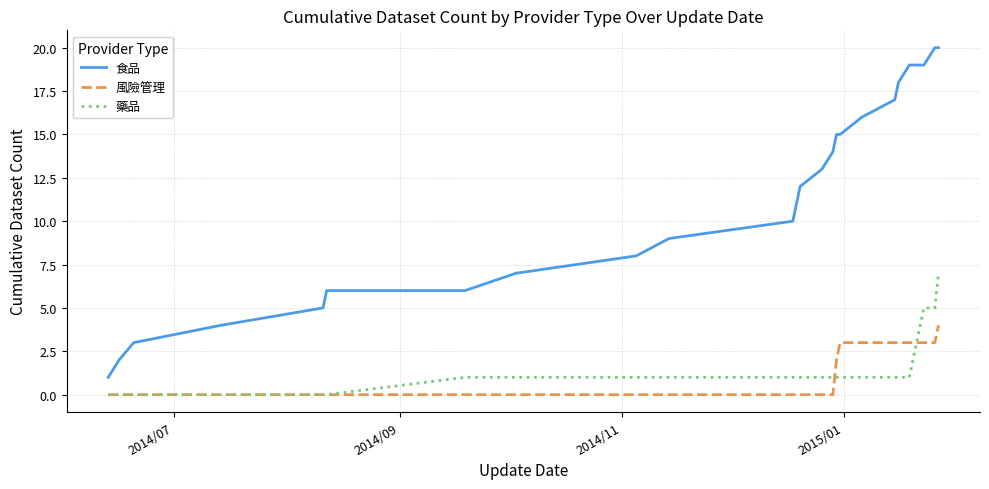

True or false: 風險管理 and 食品 cross at least once.

False